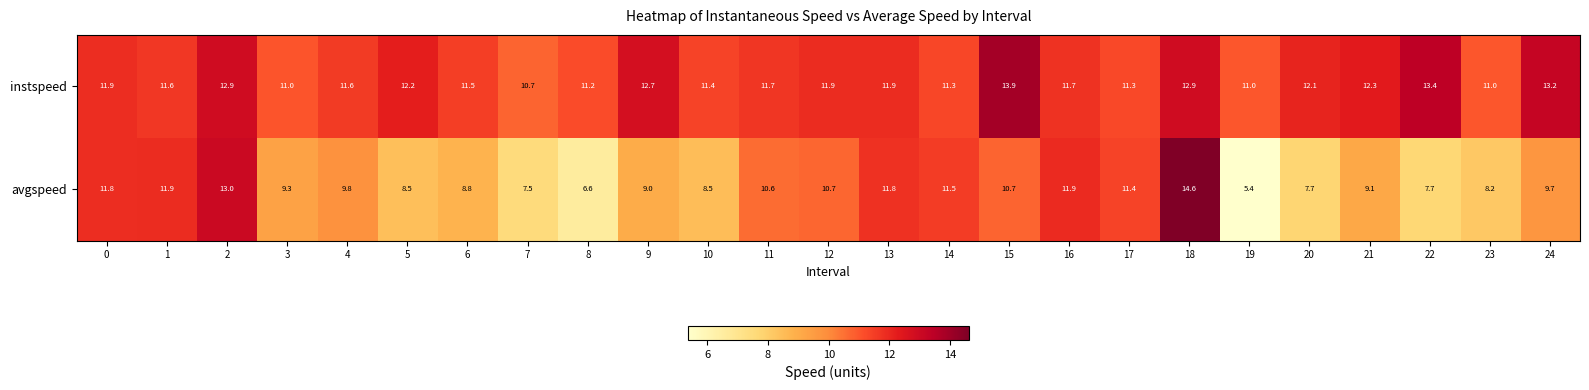

Which series changed the most between 4 and 23?

avgspeed